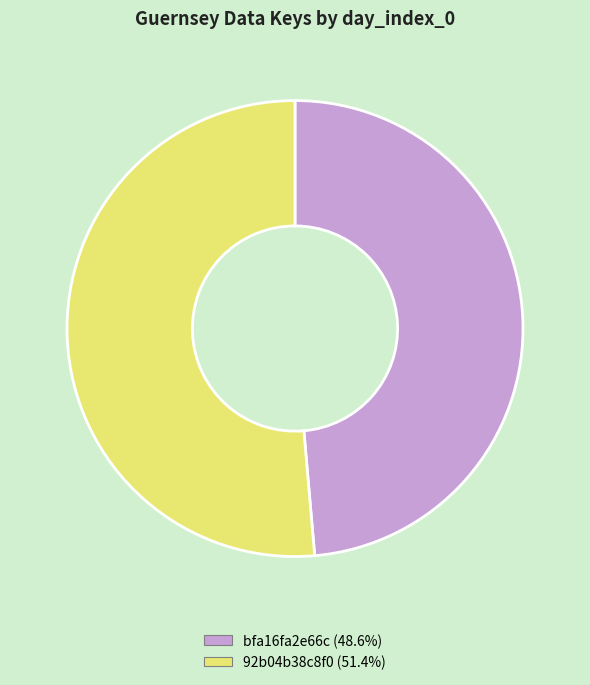

Does any single category account for the majority?

Yes